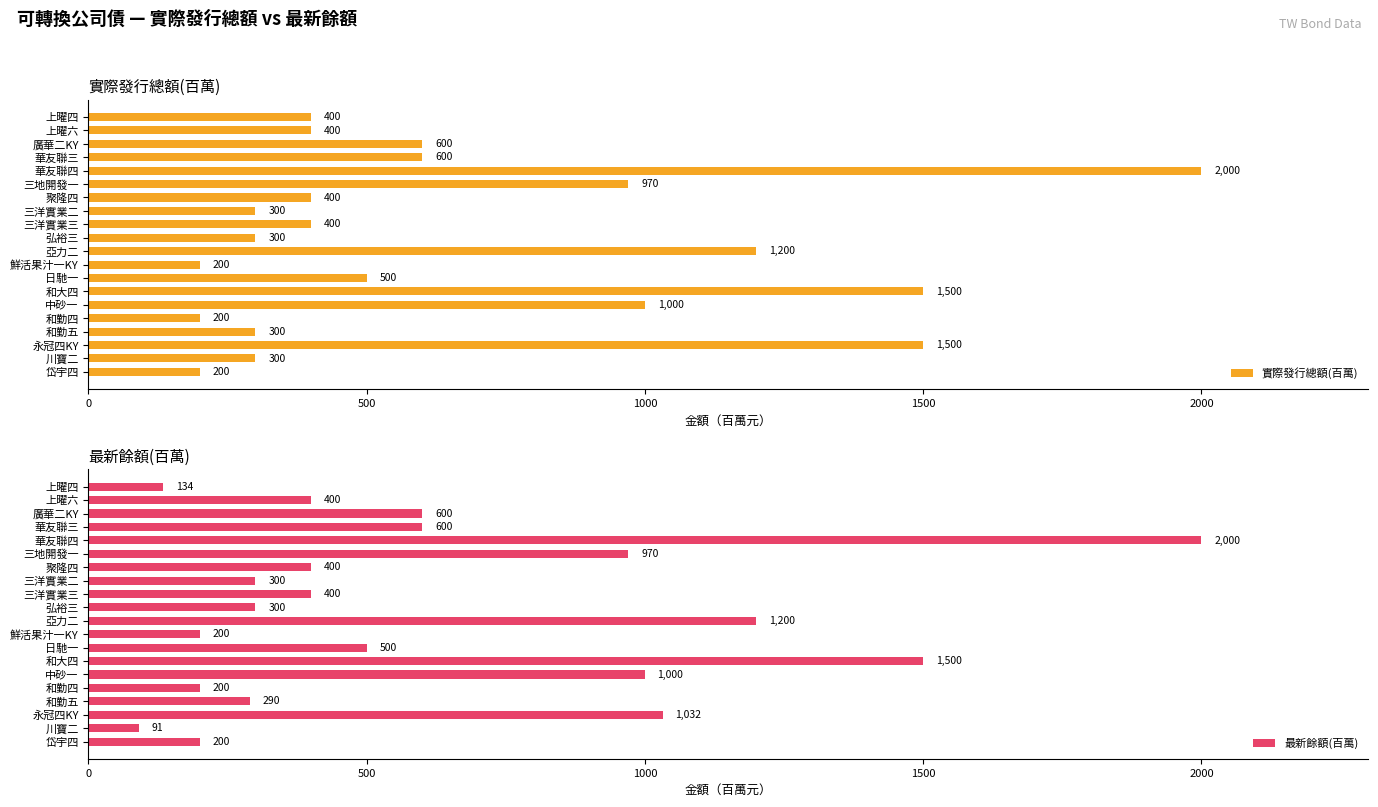

Does the chart contain stacked bars?

No